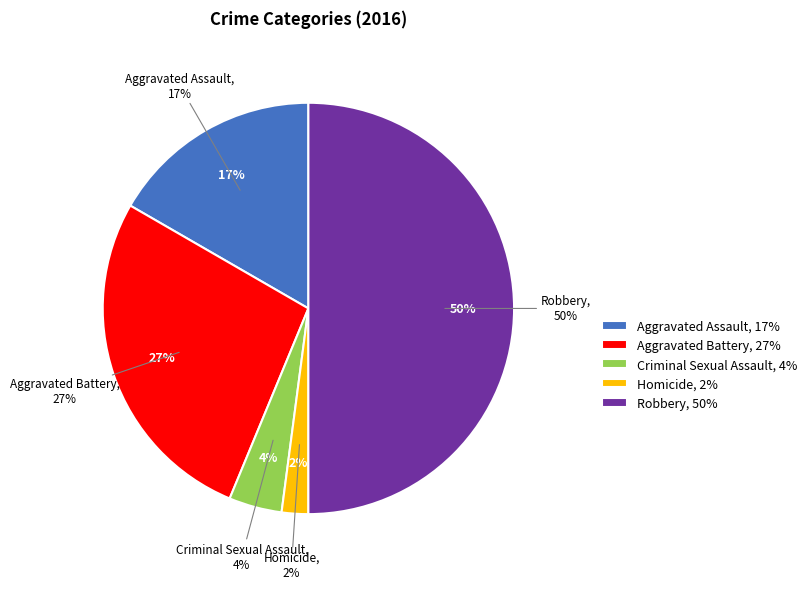

Is it true that Homicide is 2% of the pie?

True